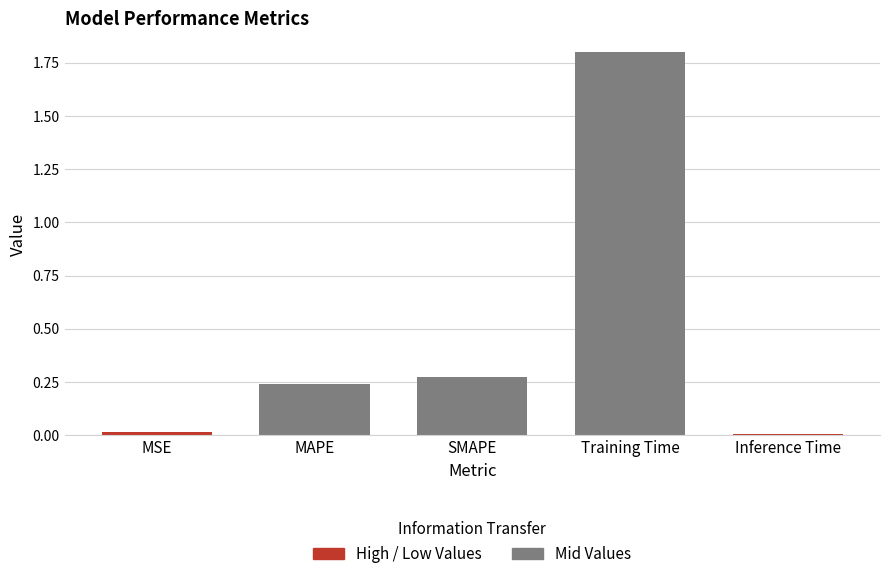

What is the label of the 3rd bar from the right?

SMAPE